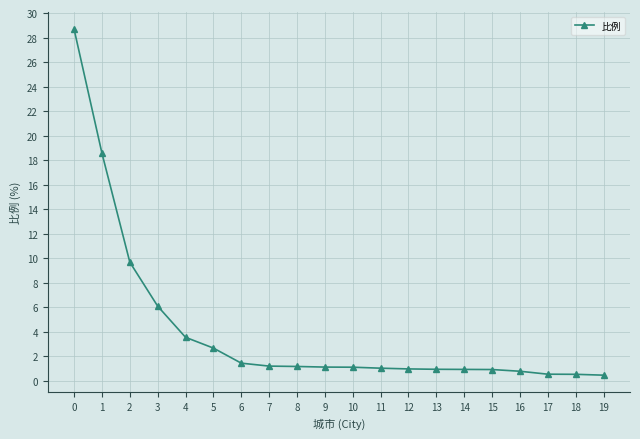

The value at 1 is 18.6. True or false?

True